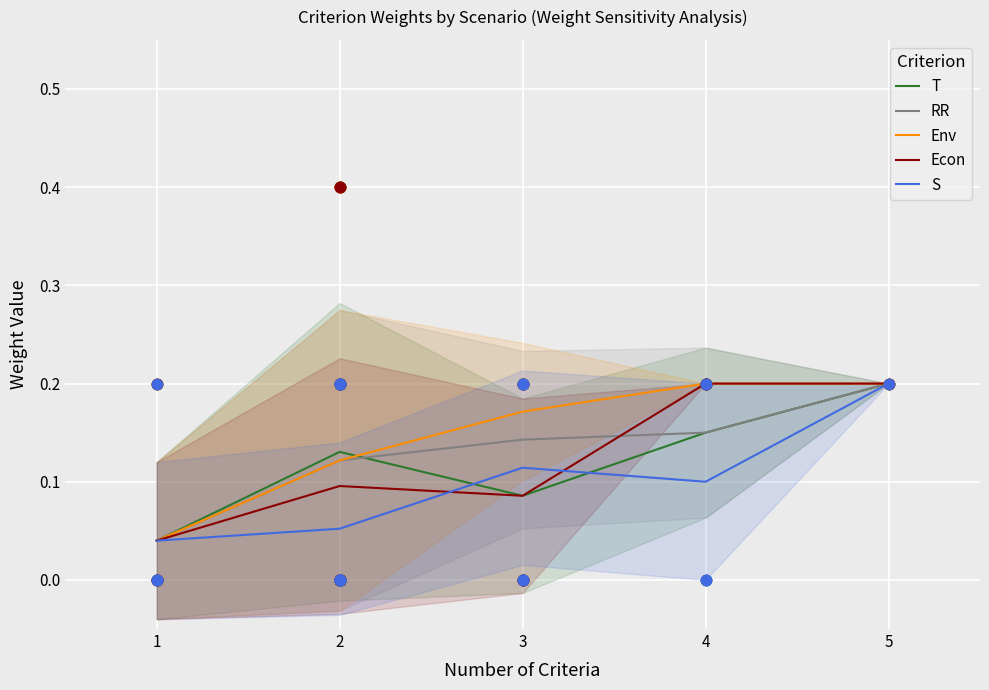

At how many categories does at least one series exceed 0?

5